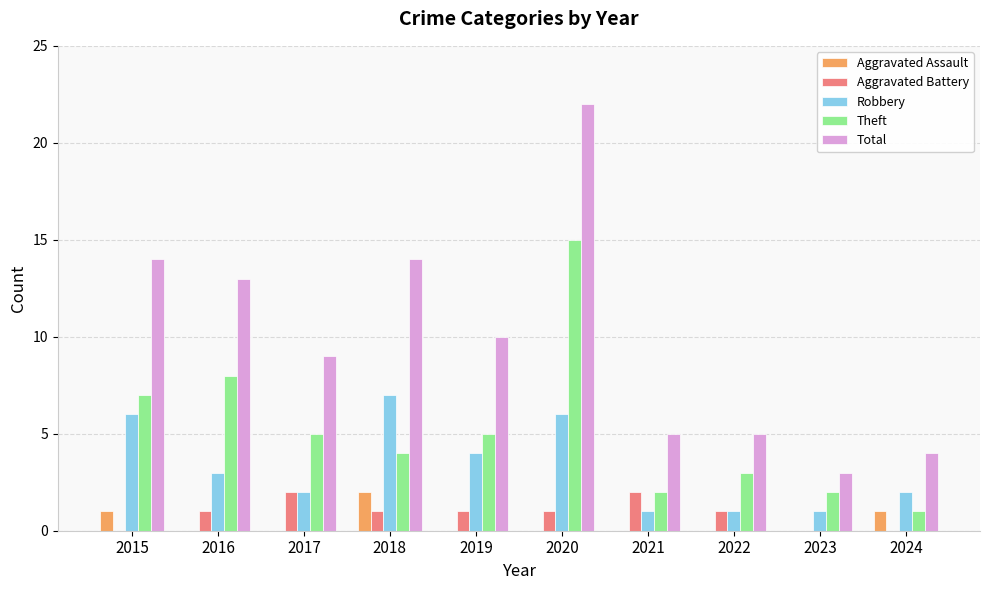

Count the number of data series in this chart.

5